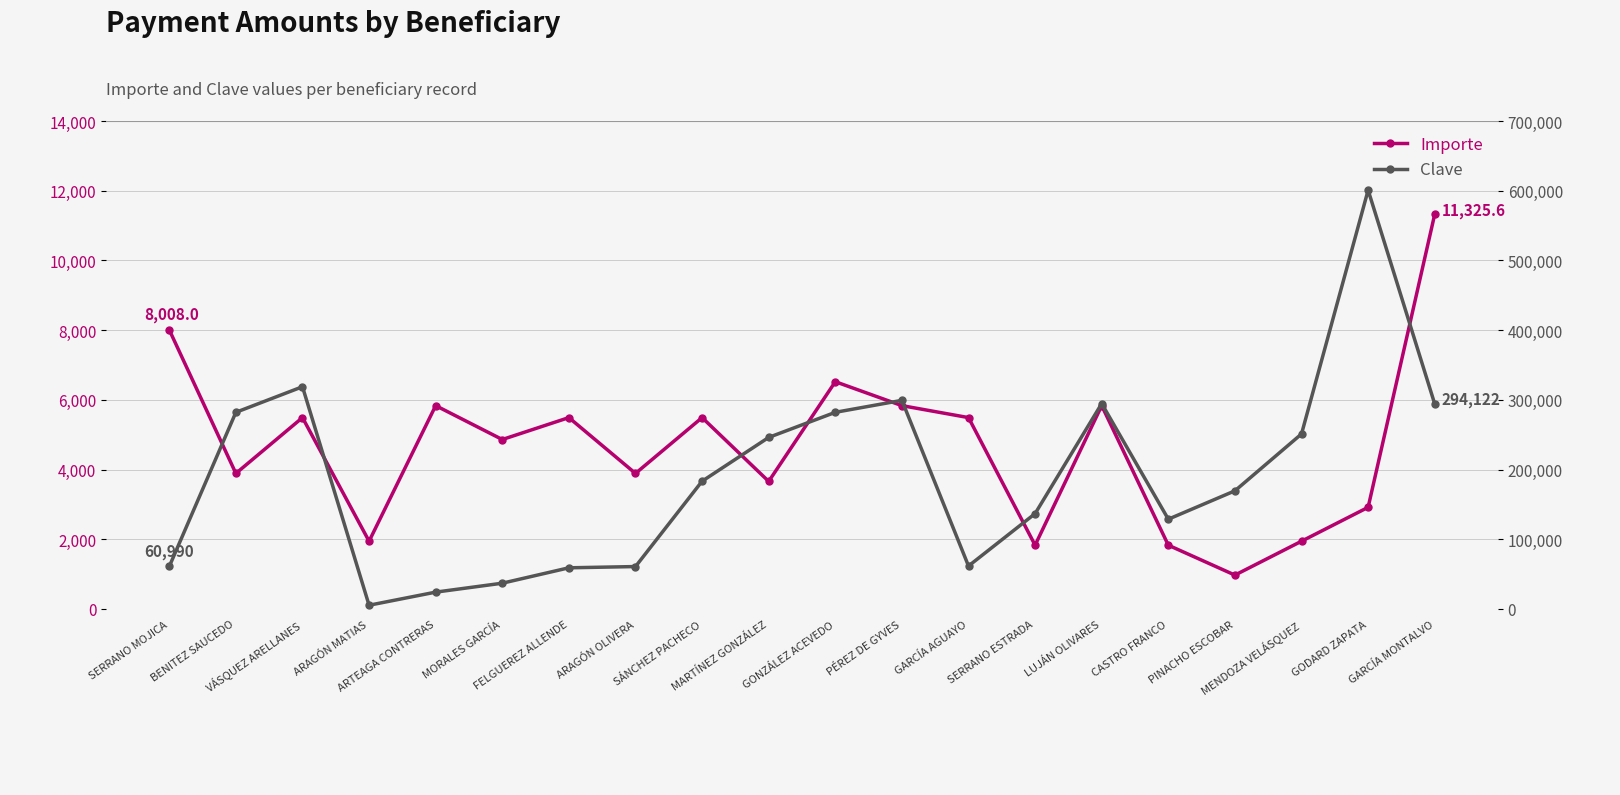

At how many categories does at least one series exceed 446546?

1